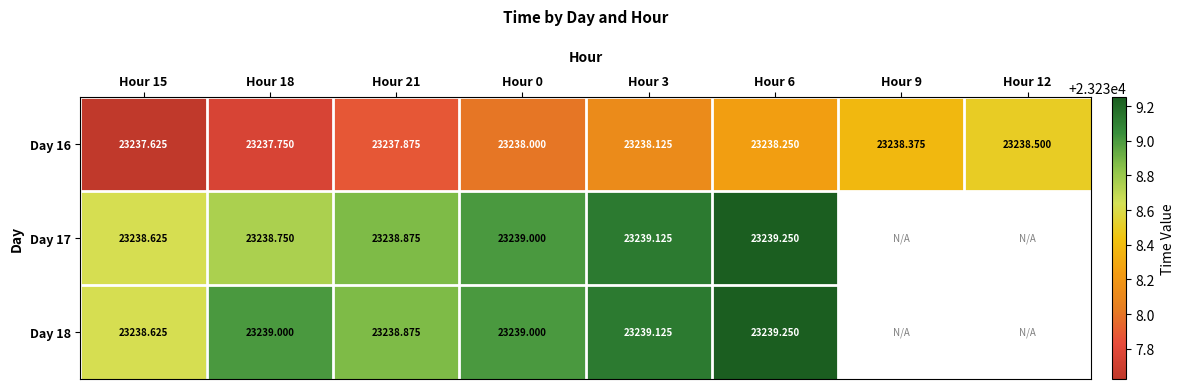

Is the value of Day 16 at Hour 6 greater than the value of Day 18 at Hour 6?

No